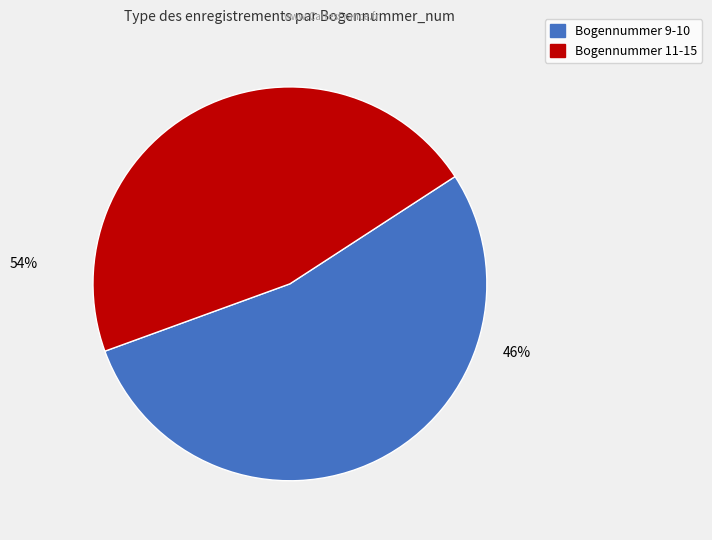

Does 9 represent more than half of the total?

No